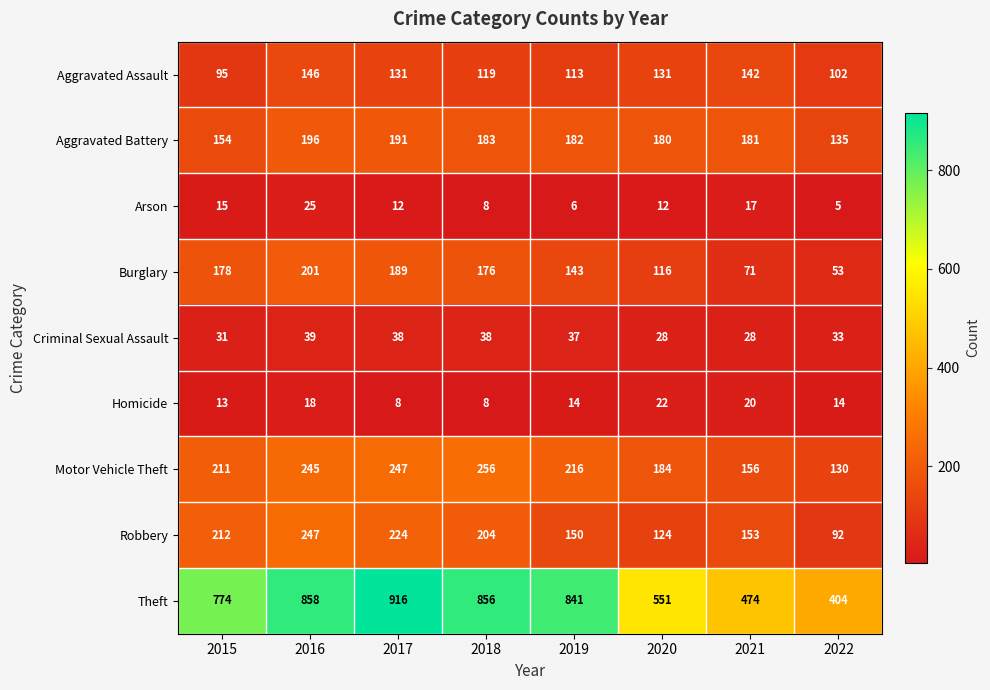

What is the difference between the highest and lowest values at 2019?

835